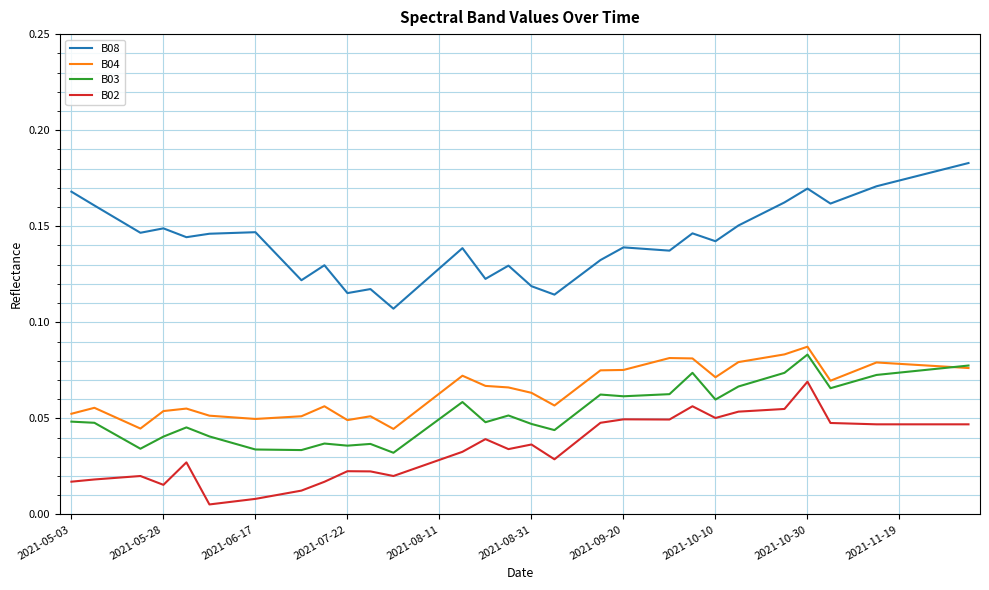

True or false: B02 and B04 intersect in this chart.

False